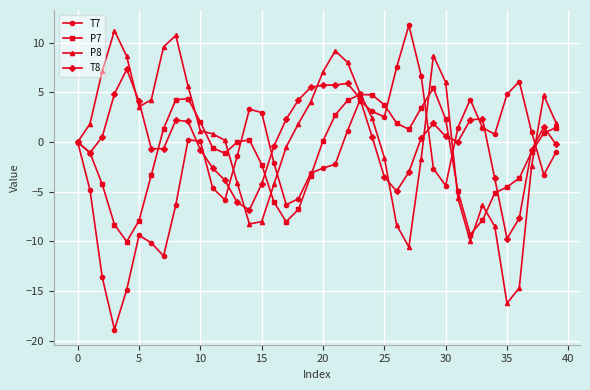

After their last crossing, which series has the higher values: P8 or T7?

P8